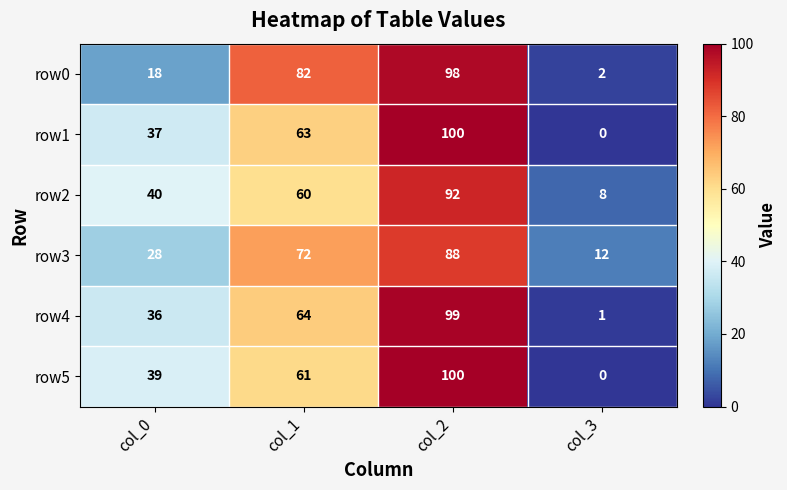

Count the row4 values in the range 36 to 99.

3